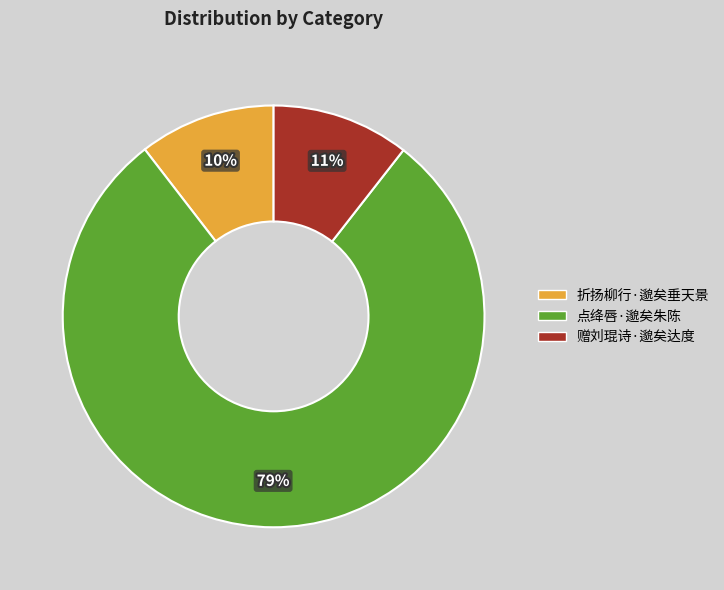

Does 点绛唇·邈矣朱陈 account for over 50% of the chart?

Yes